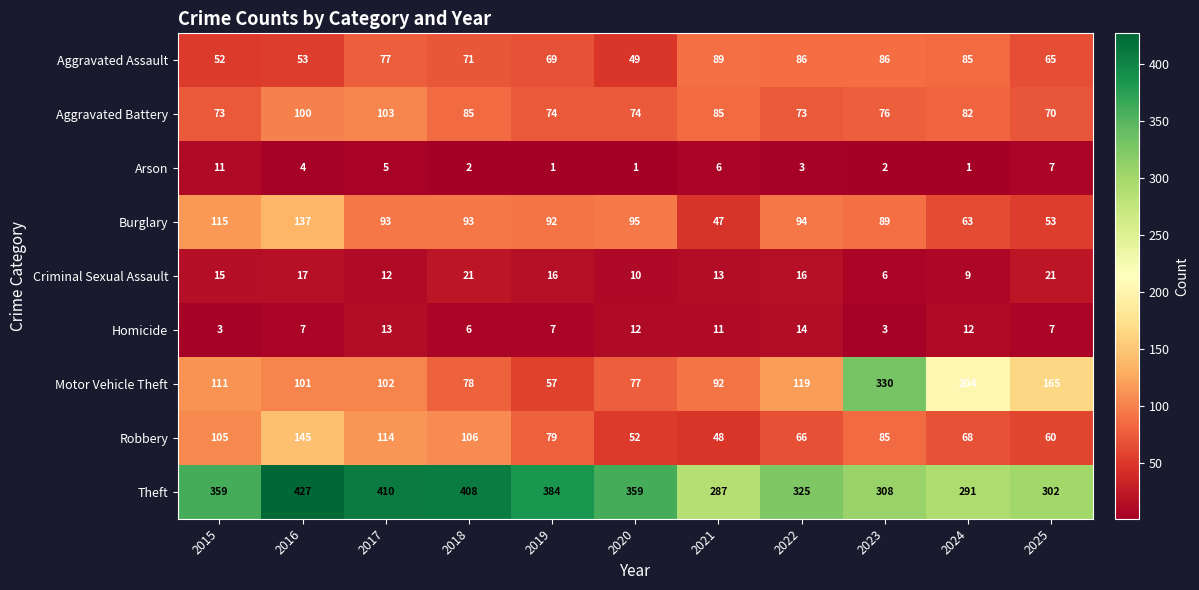

What is the maximum value shown in the chart?

427